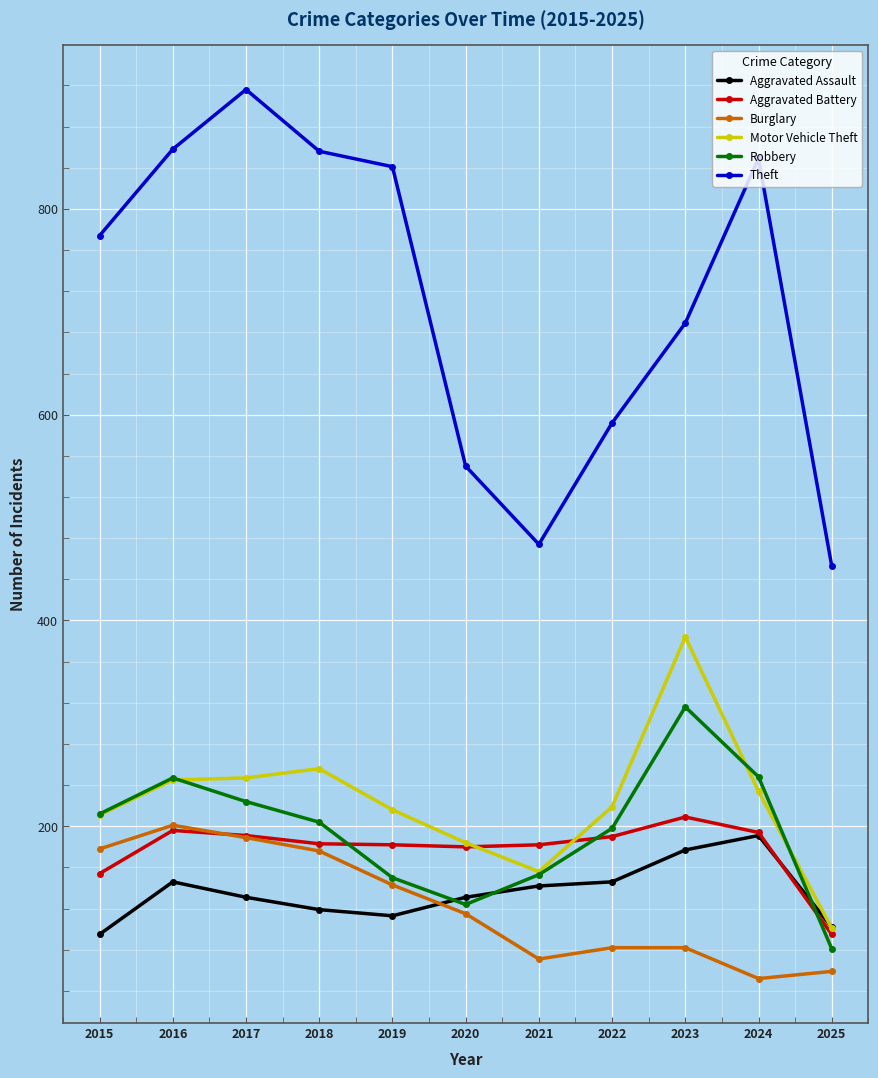

Is this an area chart (filled region under the line)?

No